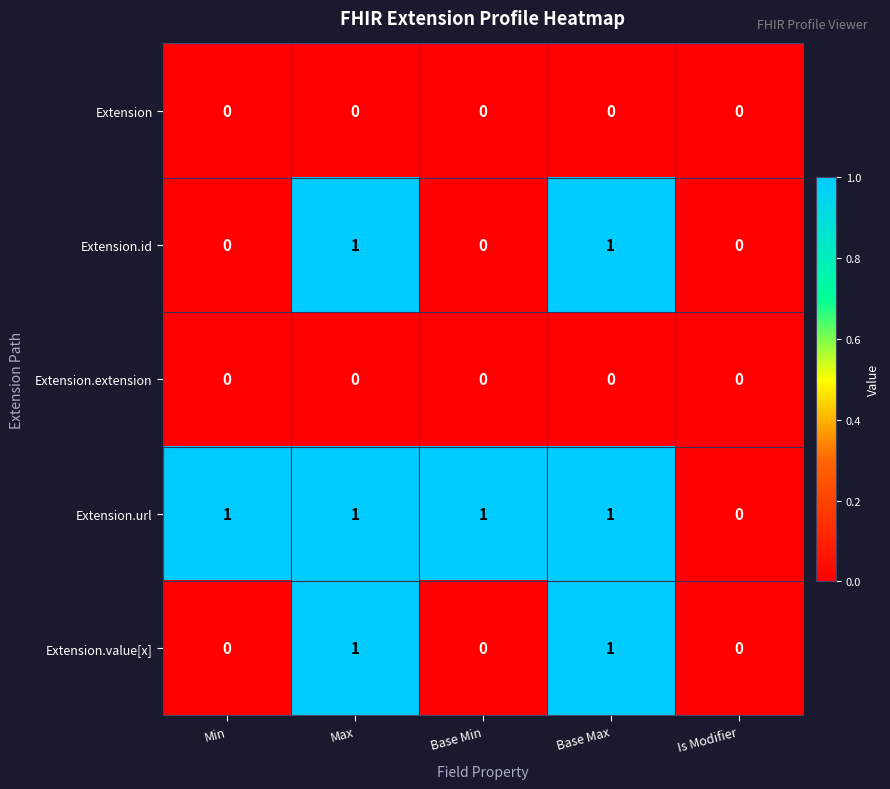

Which series changed the most between Min and Is Modifier?

Extension.url